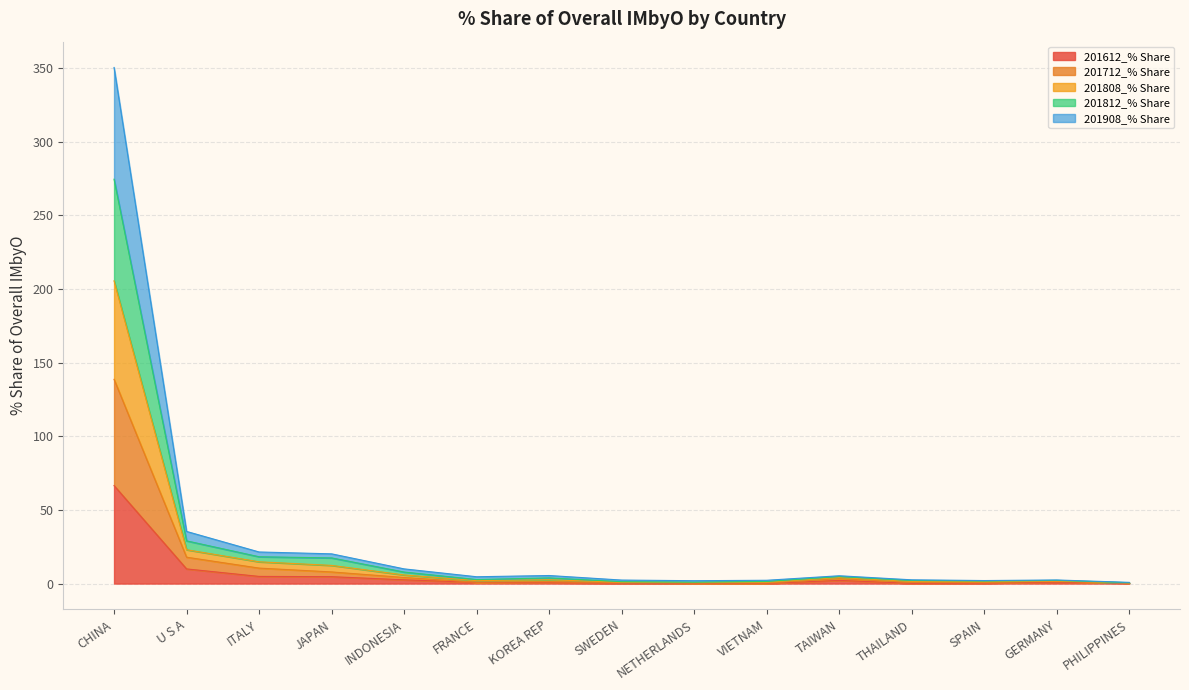

At which category is the sum across all series the highest?

CHINA